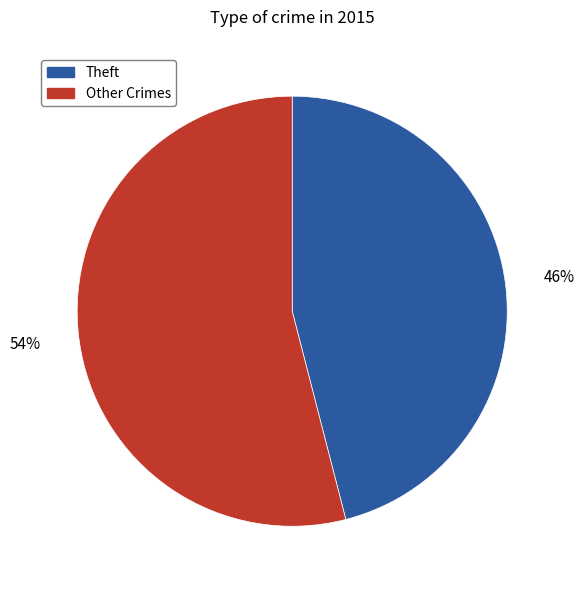

Which category has the biggest portion of the pie?

Other Crimes